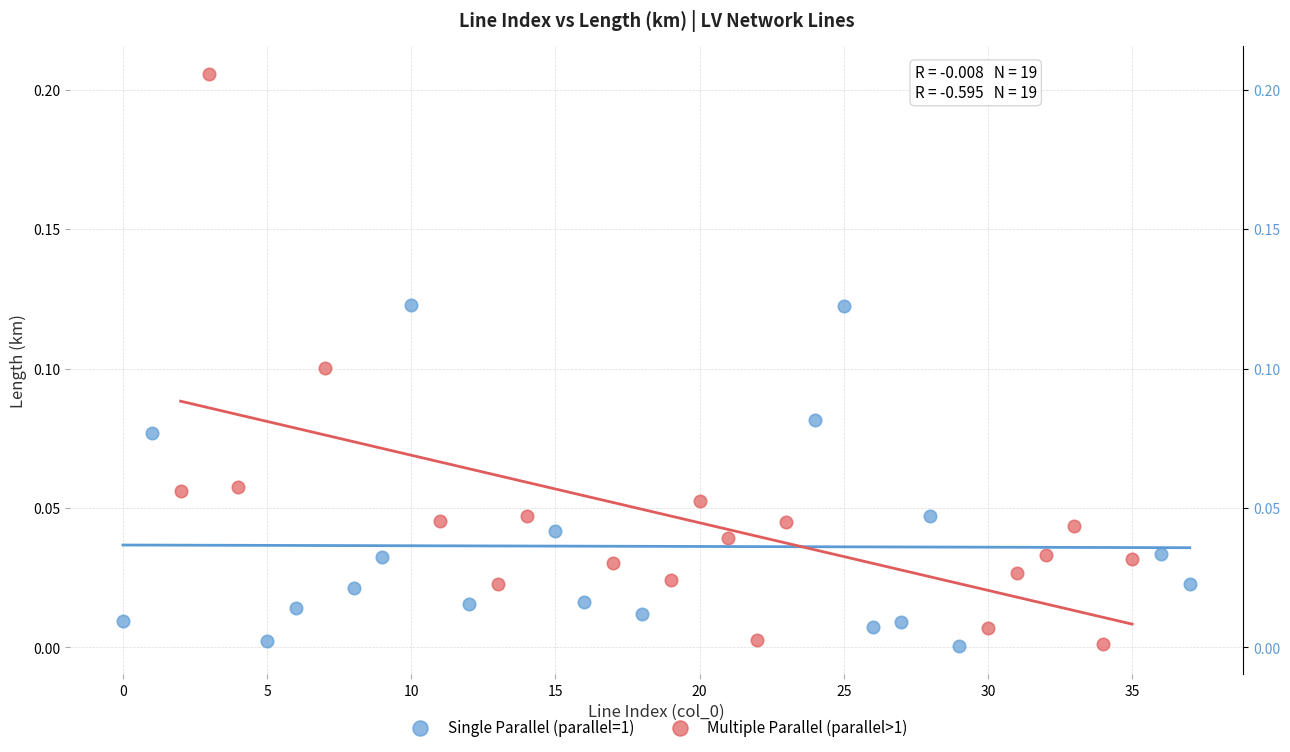

Which series reaches the maximum Y coordinate?

Multiple Parallel (parallel>1)